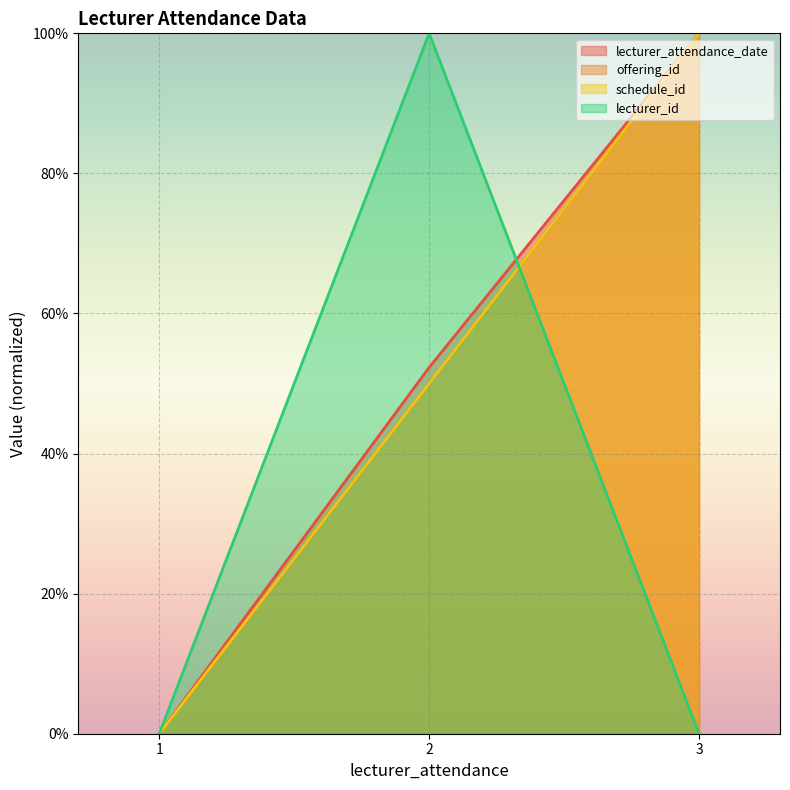

What is the value of the offering_id point at the 3rd from the left?

100.0